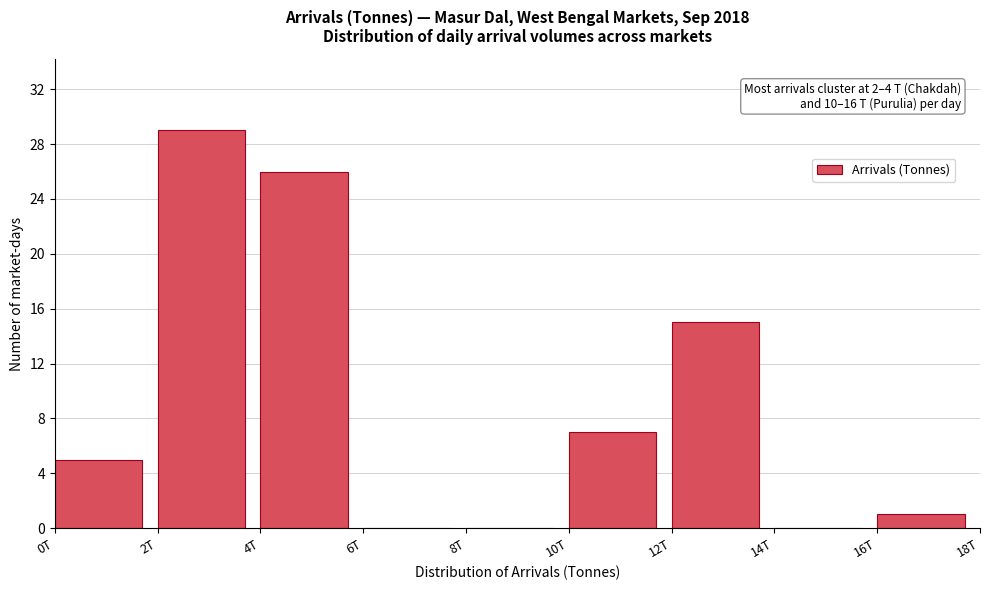

Reading right to left, what are all the values shown in this chart?

16T=1	14T=0	12T=15	10T=7	8T=0	6T=0	4T=26	2T=29	0T=5